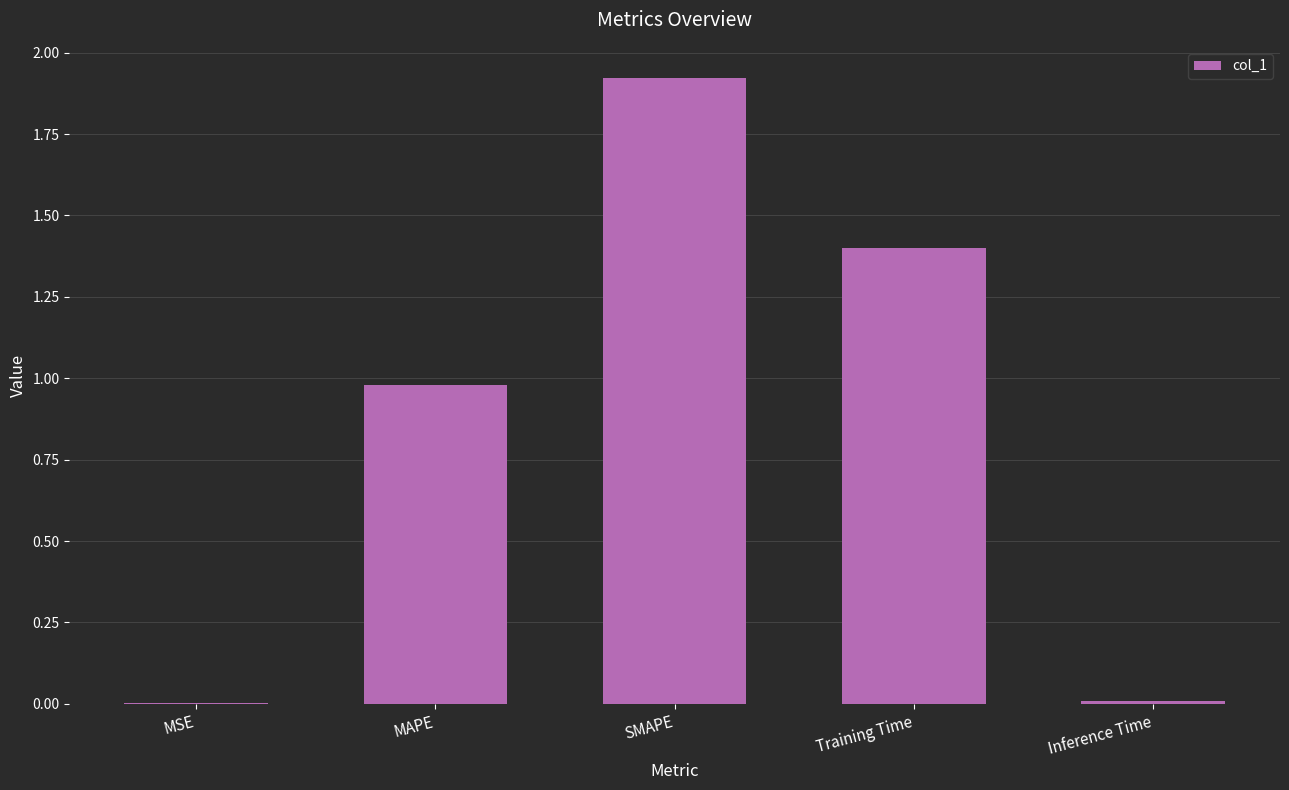

Which has a higher value, Training Time or SMAPE?

SMAPE